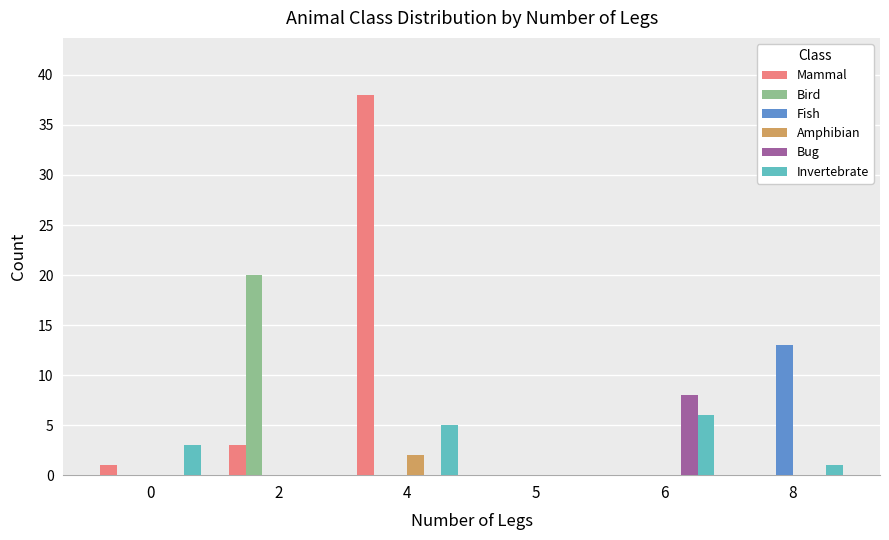

Between 0 and 5, which series saw the biggest shift?

Invertebrate